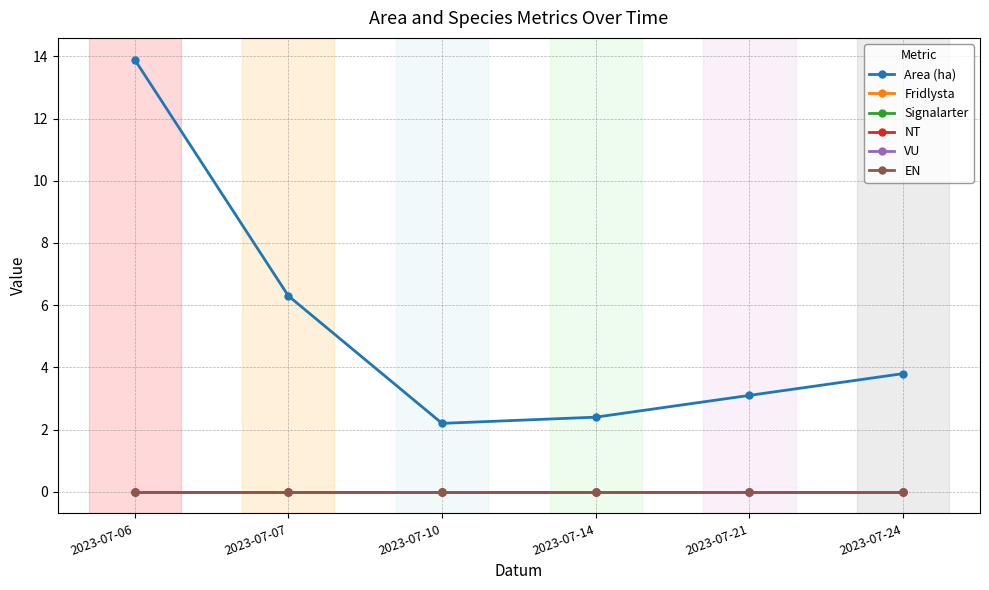

What is the spread (max minus min) of values at 2023-07-10?

2.2